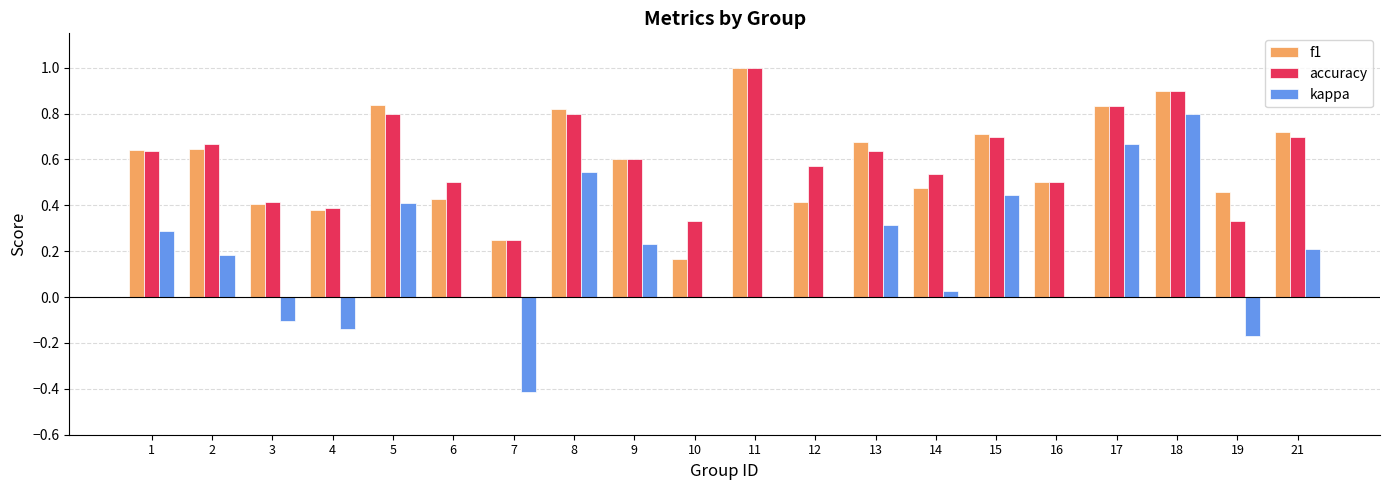

What is the maximum value shown in the chart?

1.0